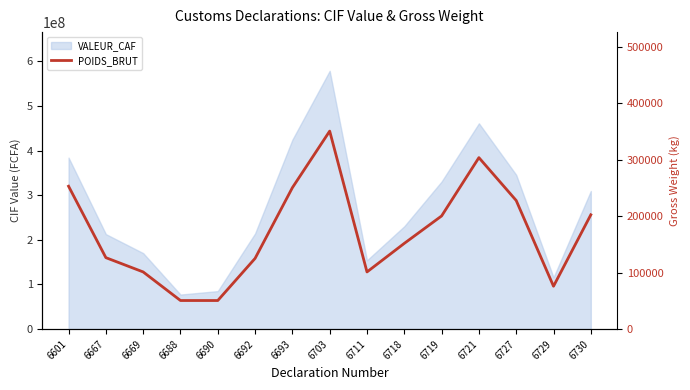

Does the chart have visible grid lines?

No